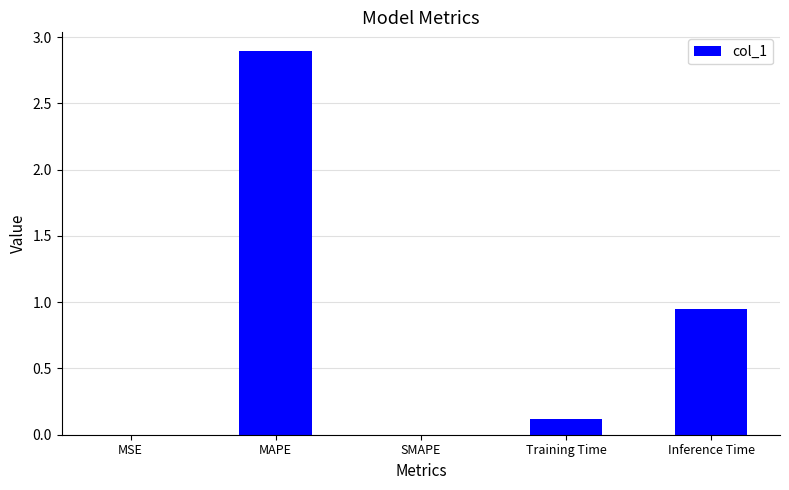

Which label corresponds to the largest value in the chart?

MAPE